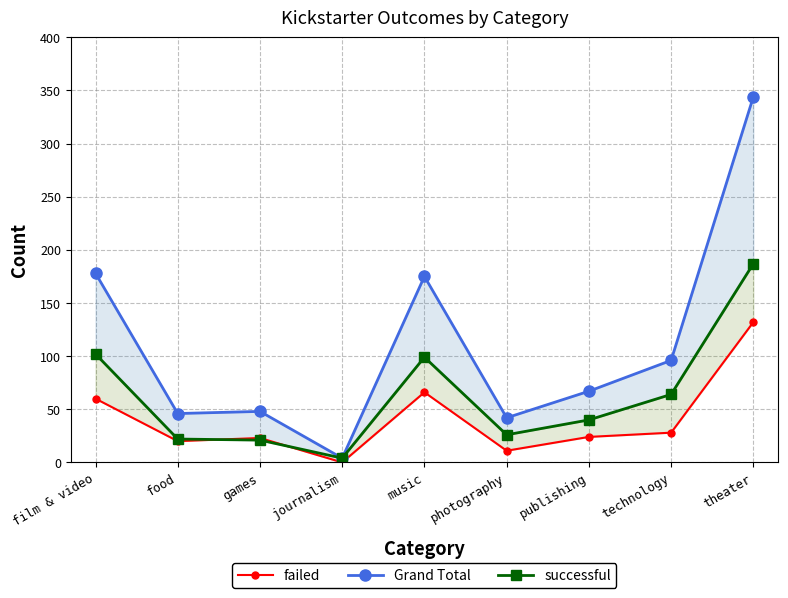

The value of Grand Total at journalism is 6. True or false?

False